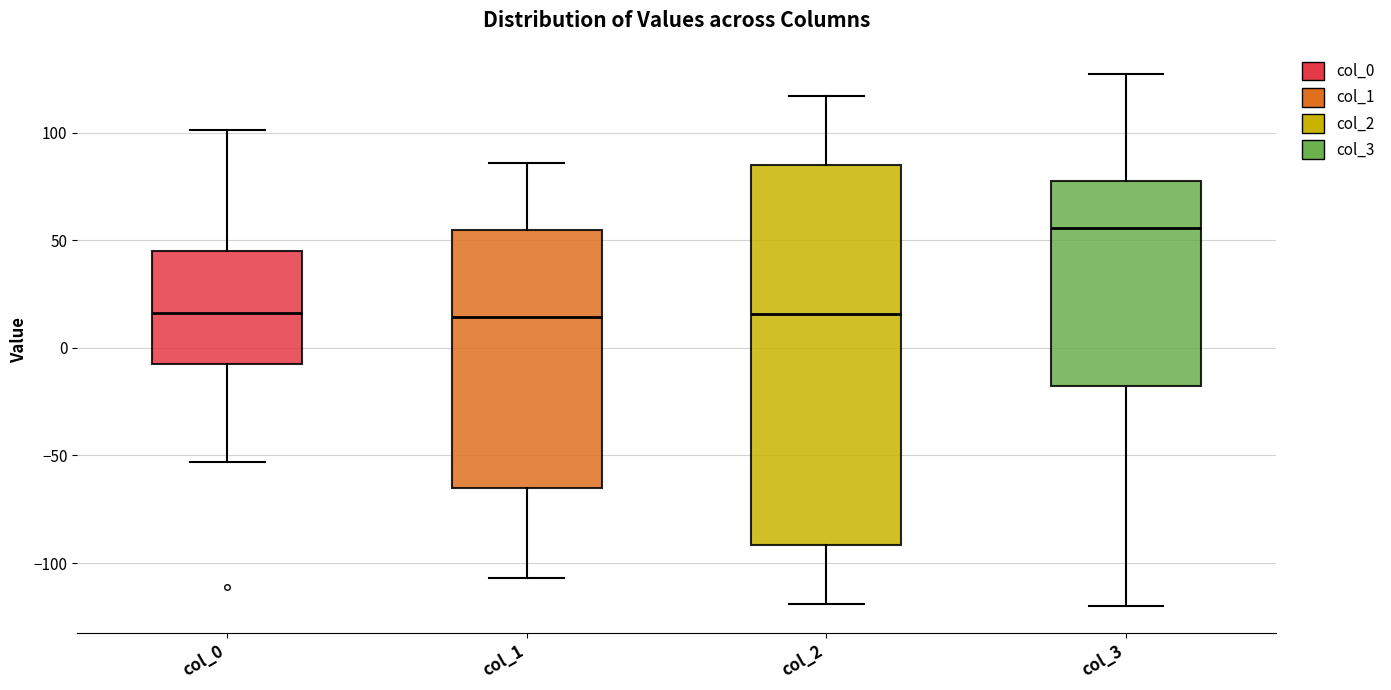

Which box's median line is the highest?

col_3